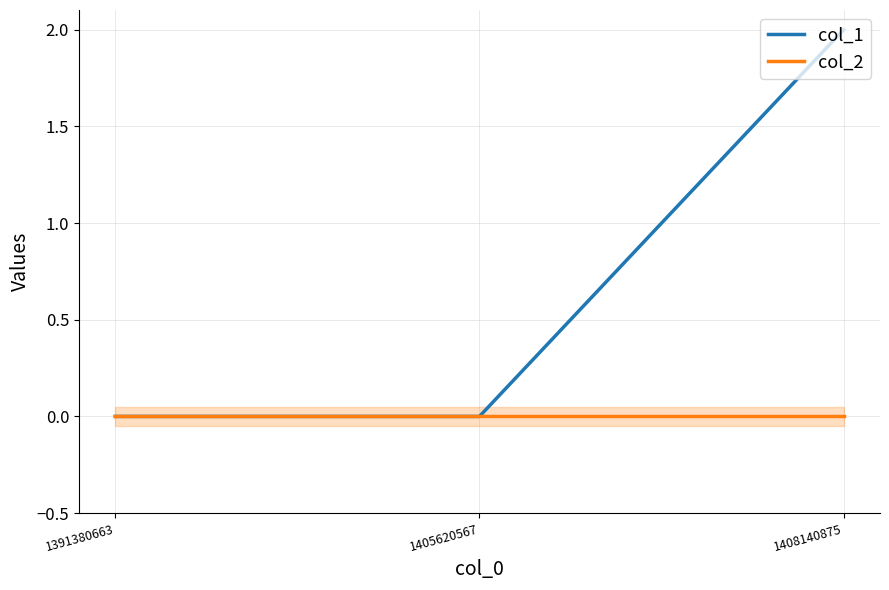

How many lines are shown in the chart?

2